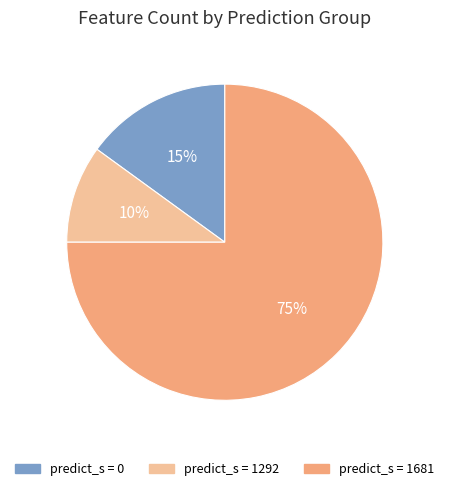

How many segments does this pie chart have?

3